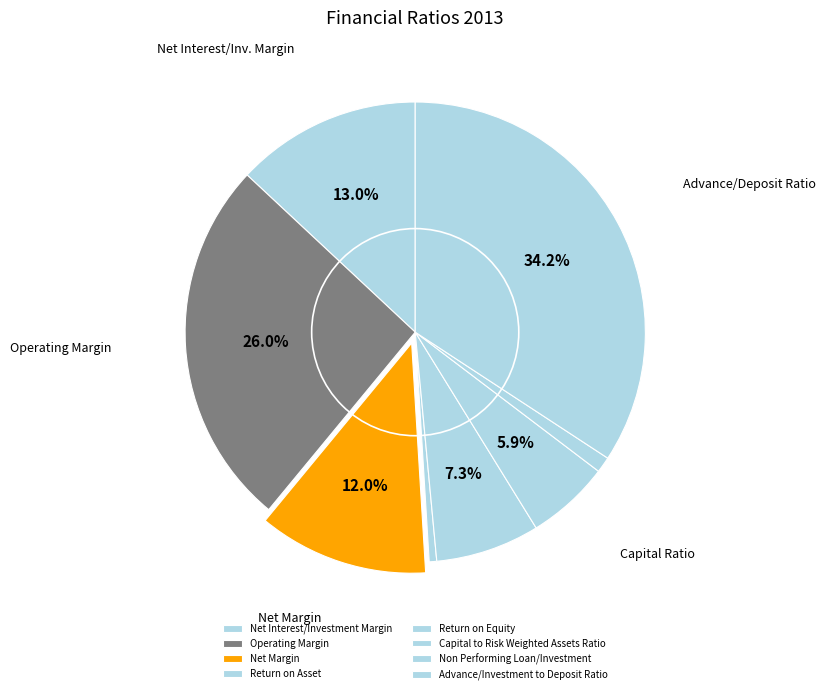

Count the number of slices in the pie.

8